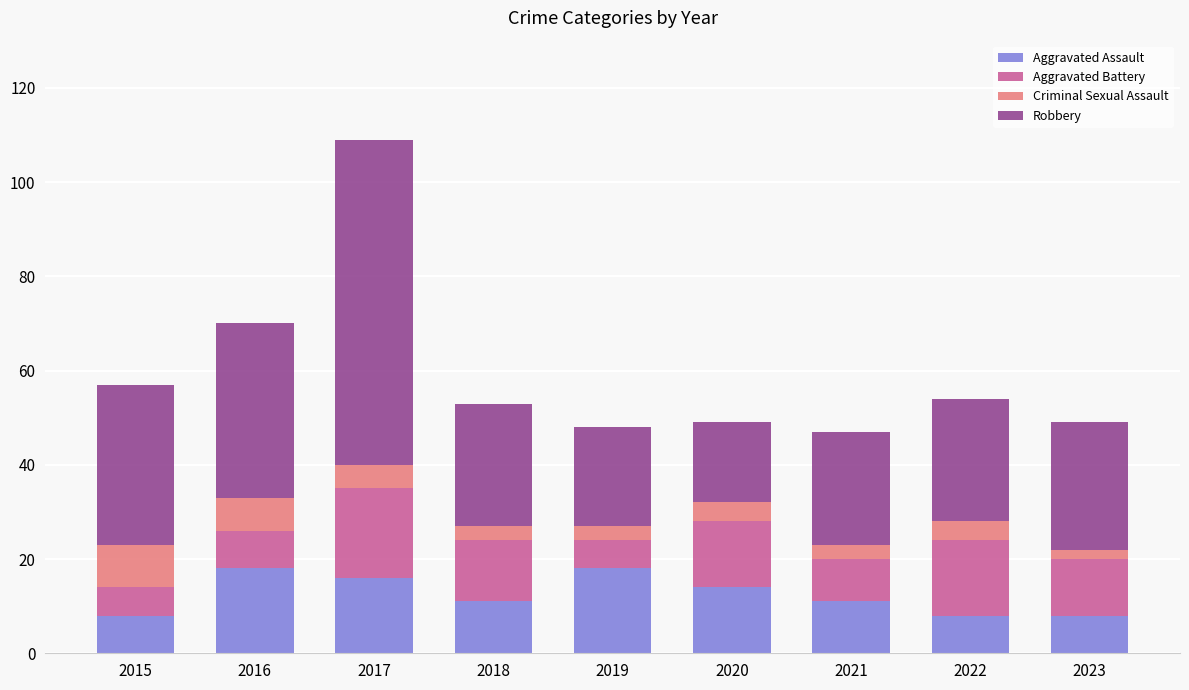

The Aggravated Assault series shows 13 at 2015. True or false?

False